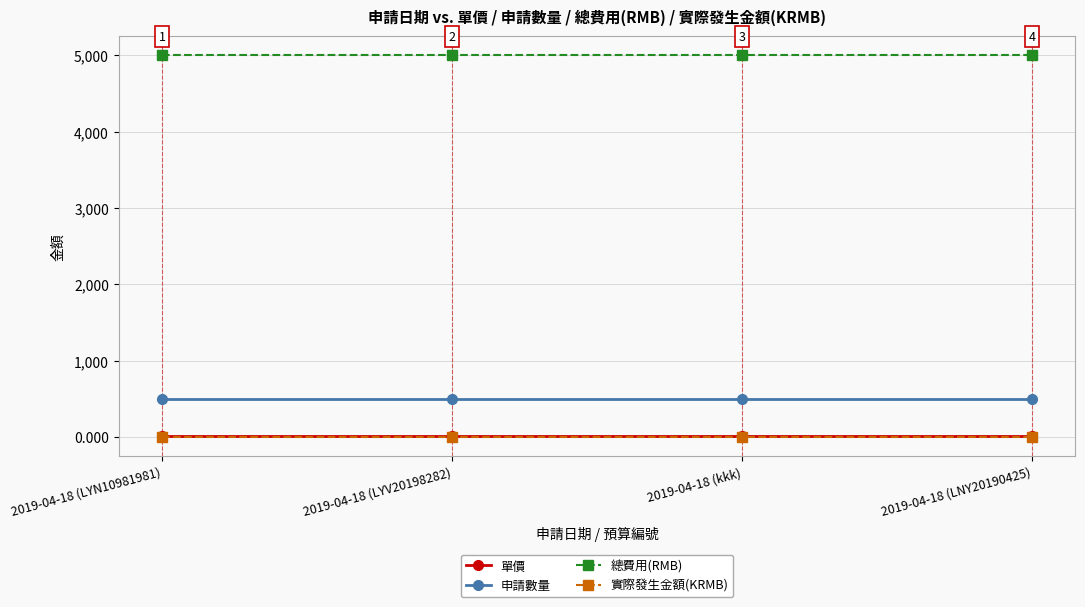

What is the label of the 4th point from the left?

2019-04-18 (LNY20190425)